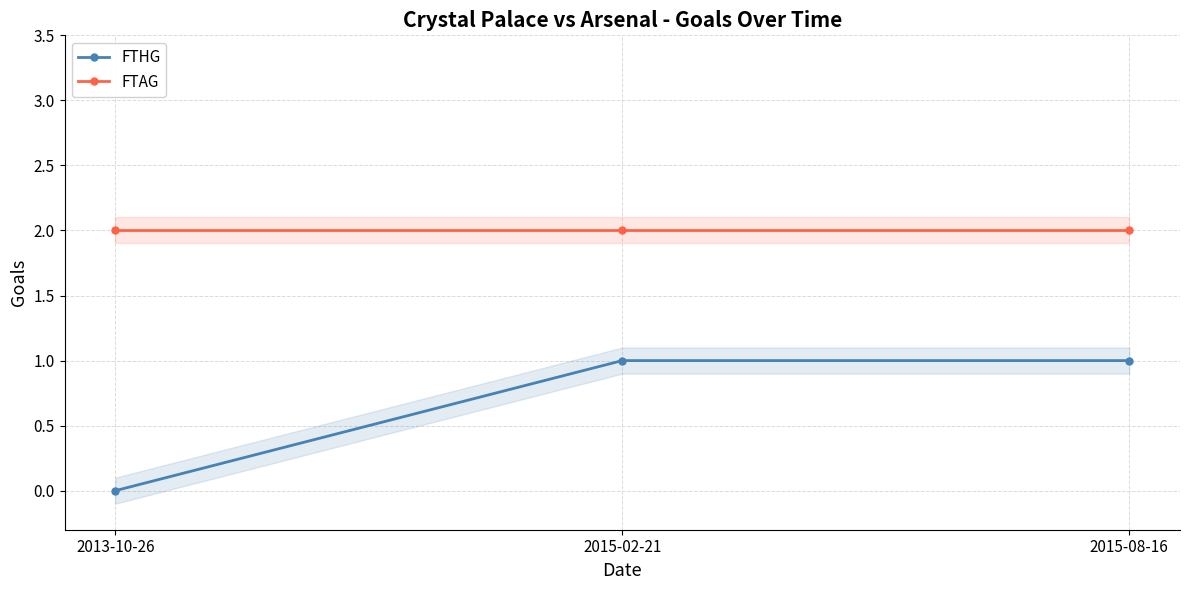

True or false: FTHG has a value of 0 at 2015-02-21.

False